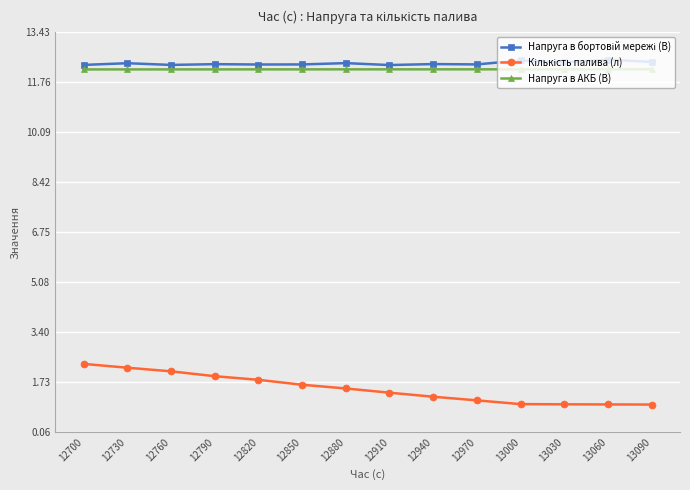

At which category is the sum across all series the highest?

12700